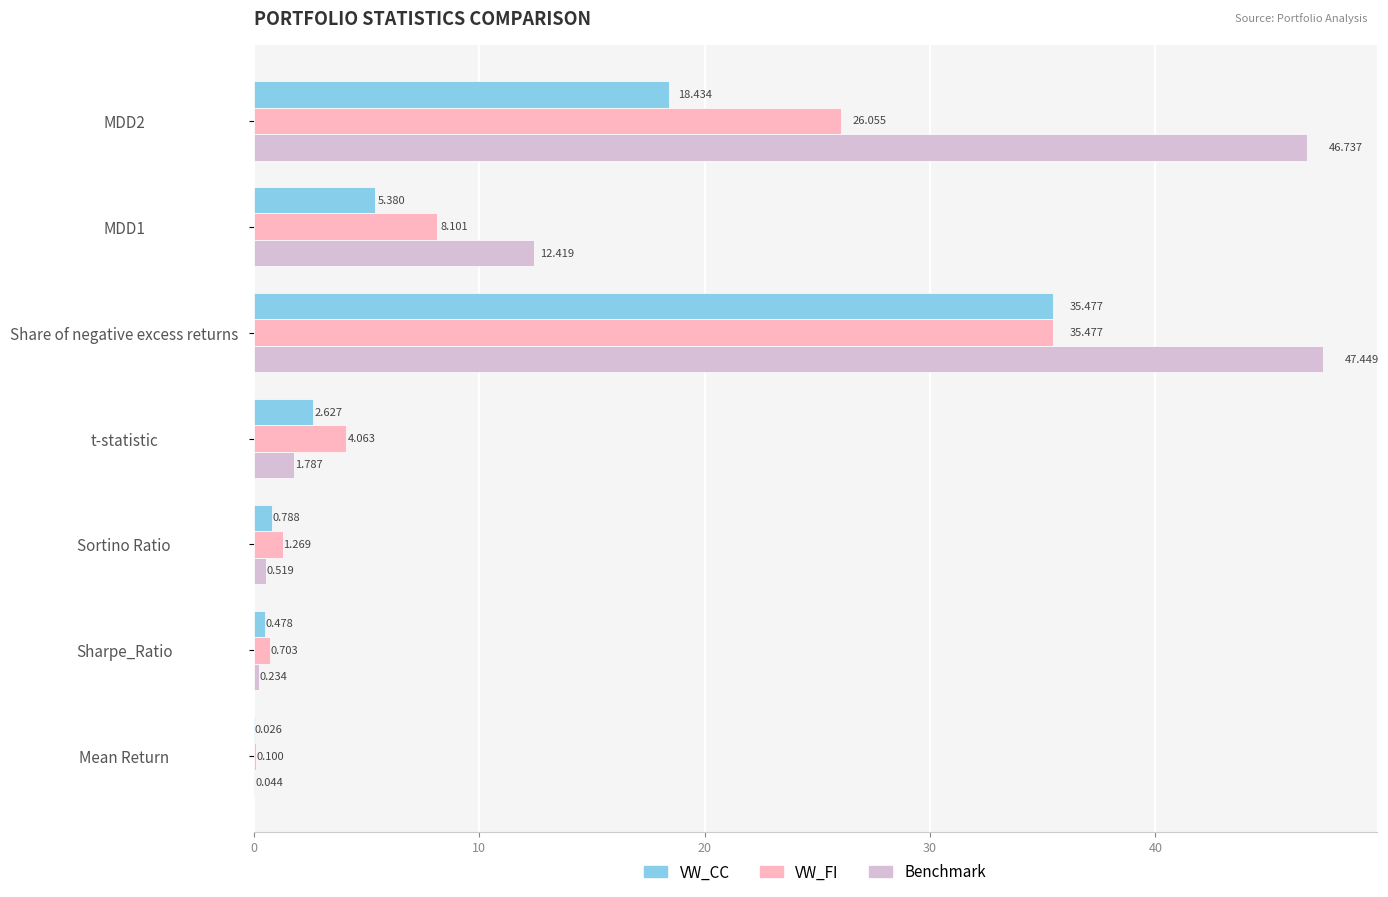

Is the value of VW_FI at t-statistic greater than the value of VW_CC at t-statistic?

Yes